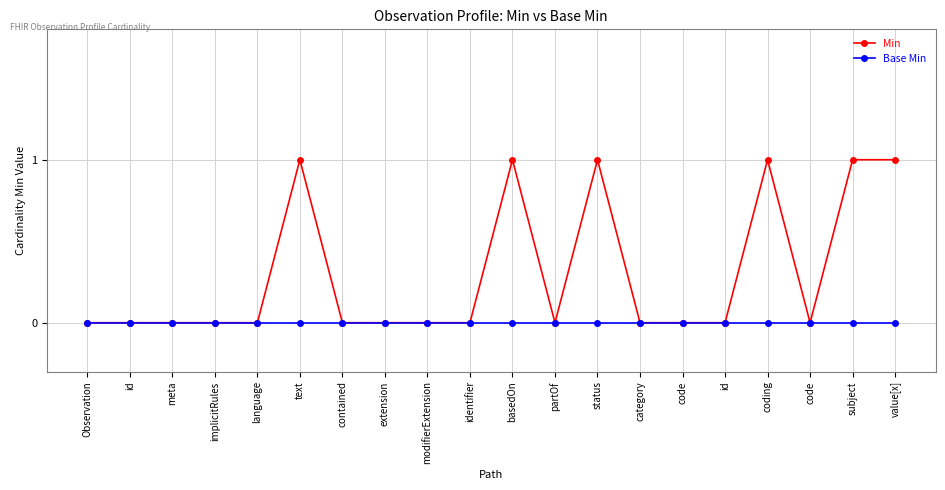

Which label corresponds to the smallest value in the chart?

Observation